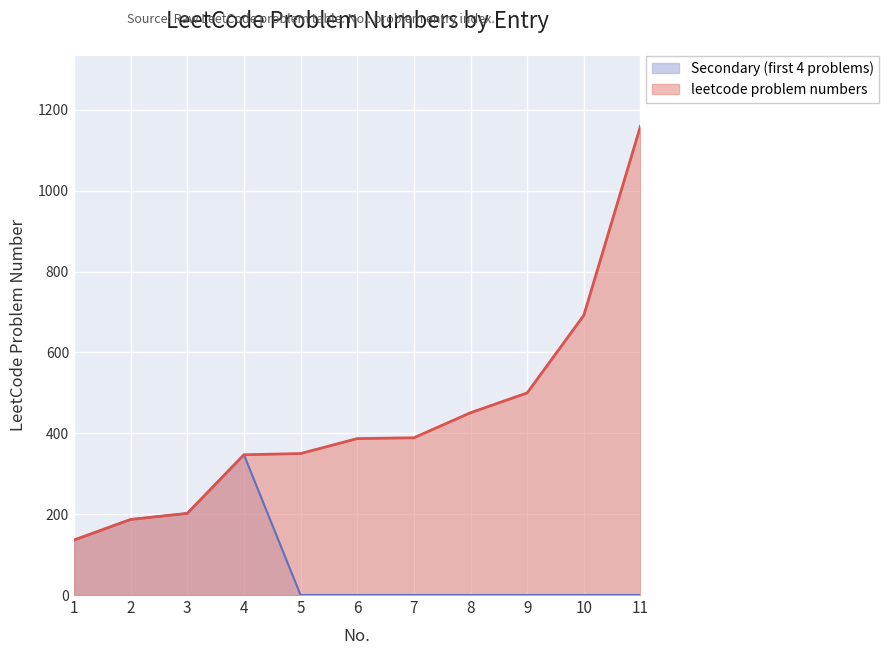

Rank the categories by value from lowest to highest.

1, 2, 3, 4, 5, 6, 7, 8, 9, 10, 11